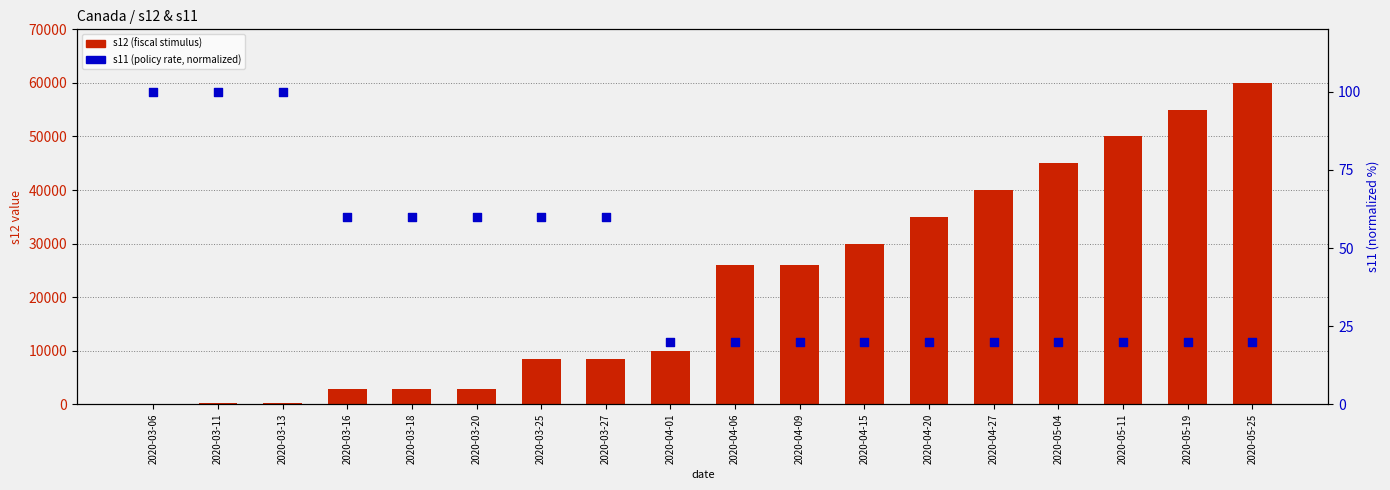

Which series has the largest Y range (max minus min)?

s12 (fiscal)